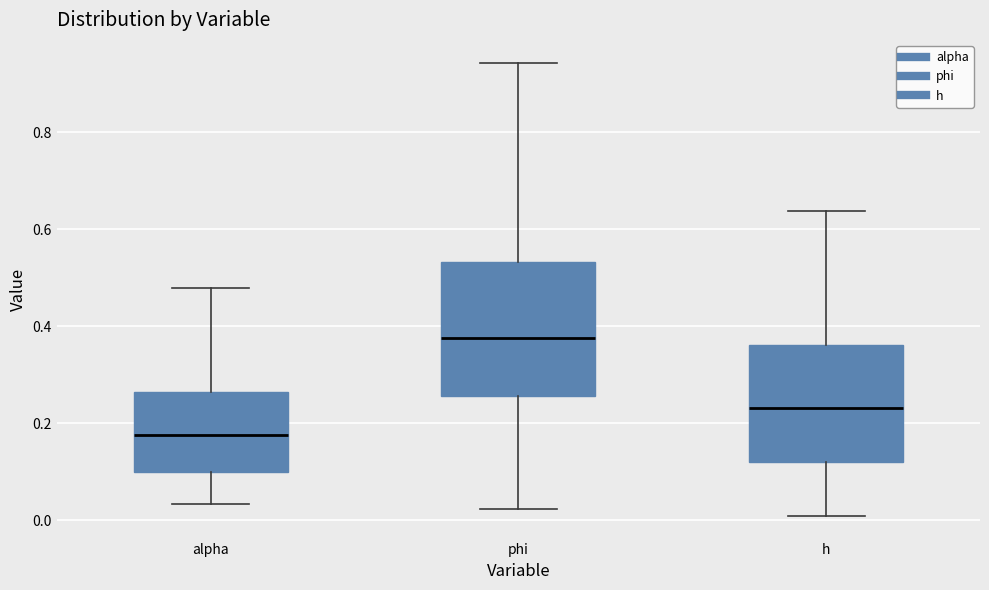

Which box is the tallest, from its lower edge to its upper edge?

phi